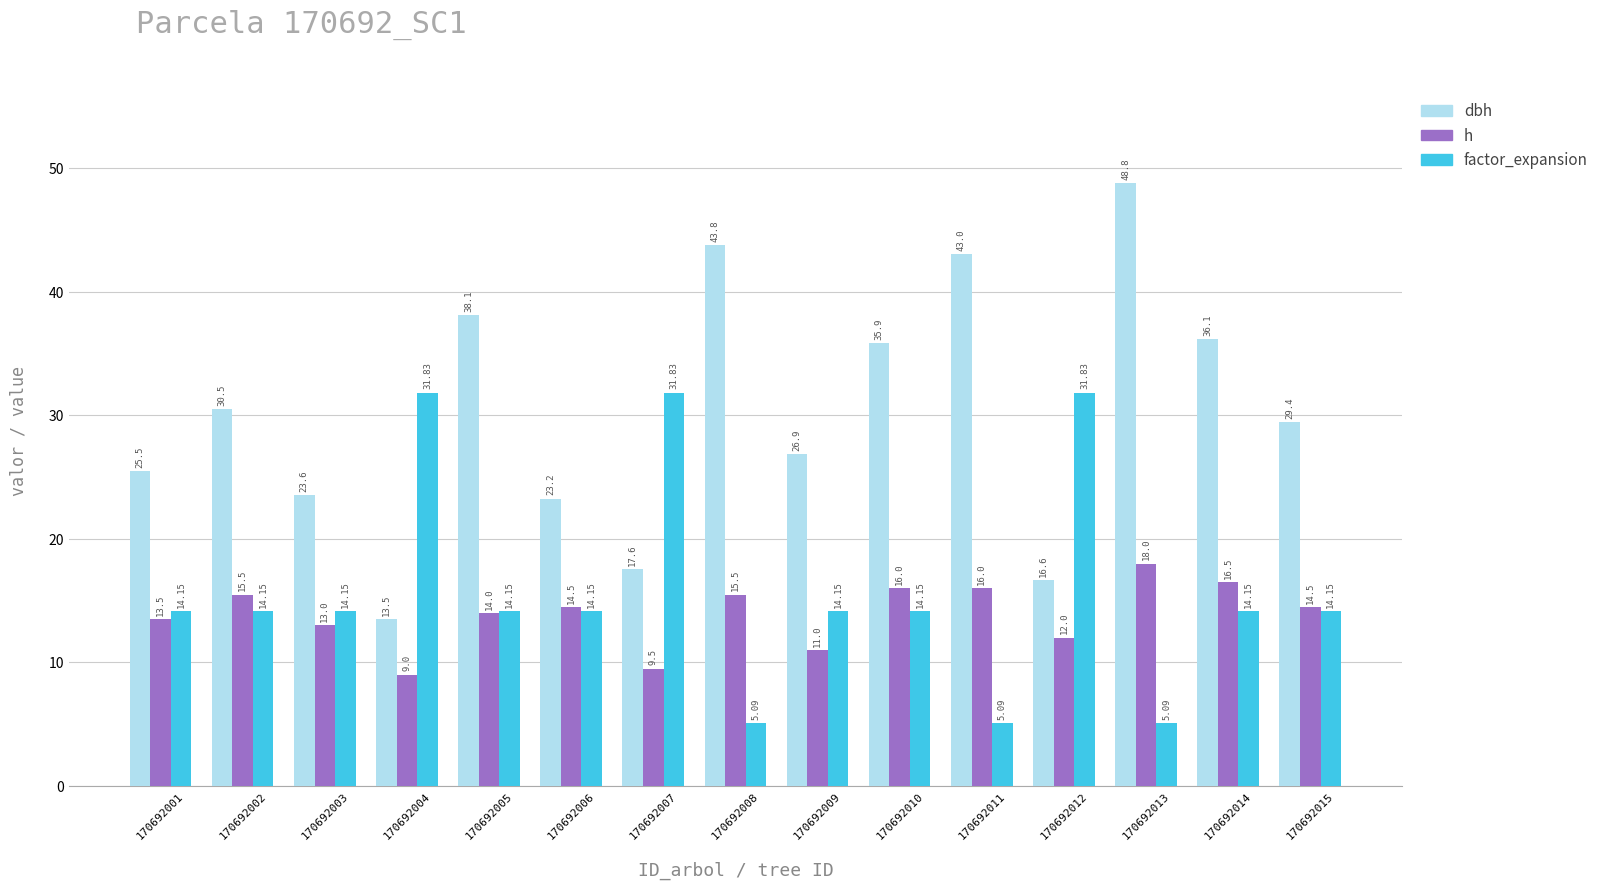

What are all the series names shown in the legend?

dbh, h, factor_expansion